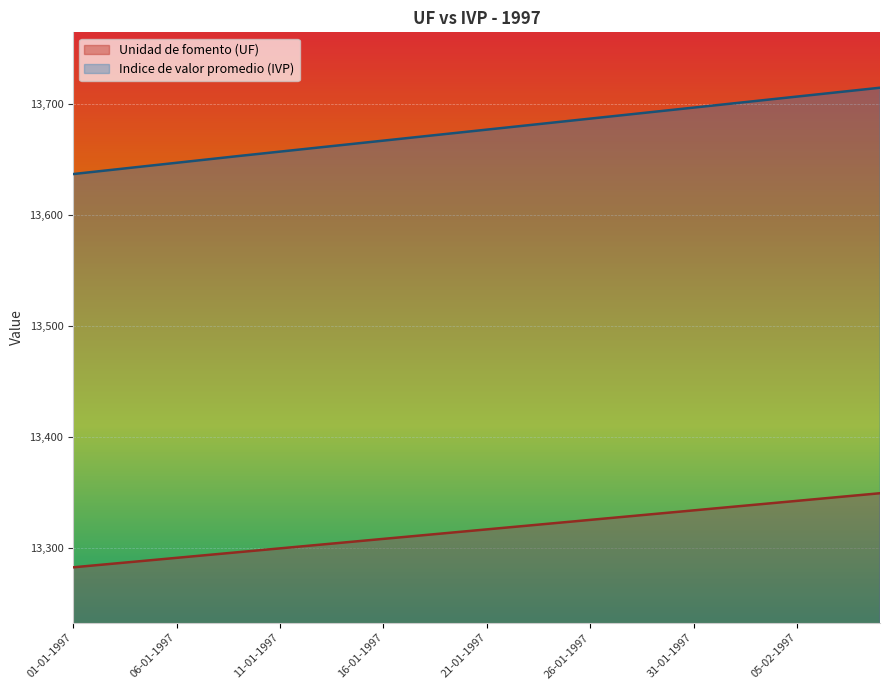

Rank the series by their average value, from highest to lowest.

Indice de valor promedio (IVP), Unidad de fomento (UF)